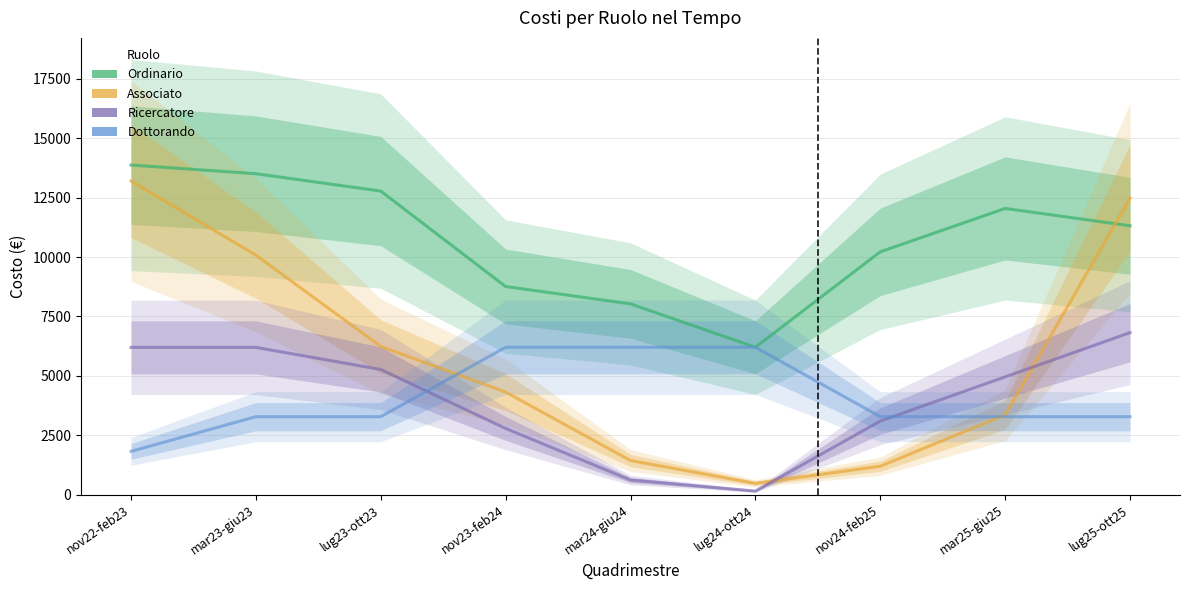

Which has a higher value, lug25-ott25 or mar24-giu24?

lug25-ott25